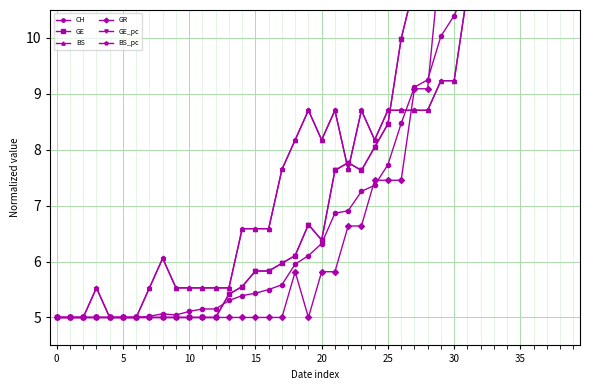

What is the label of the 3rd point from the right?

37